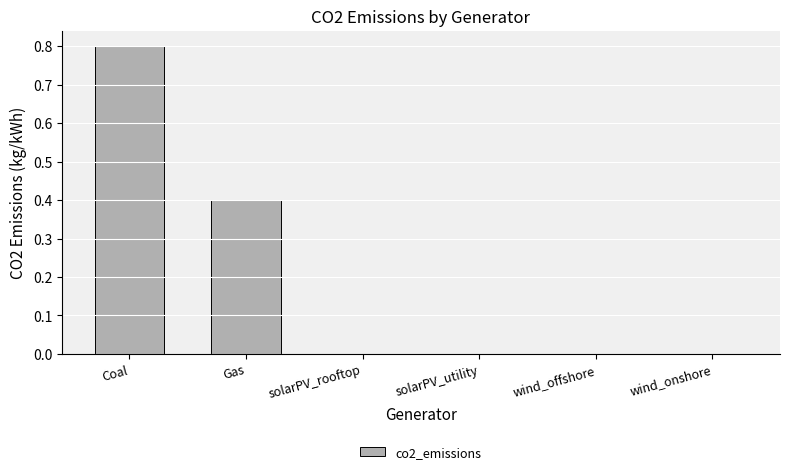

True or false: the data shows 0.4 at wind_onshore.

False